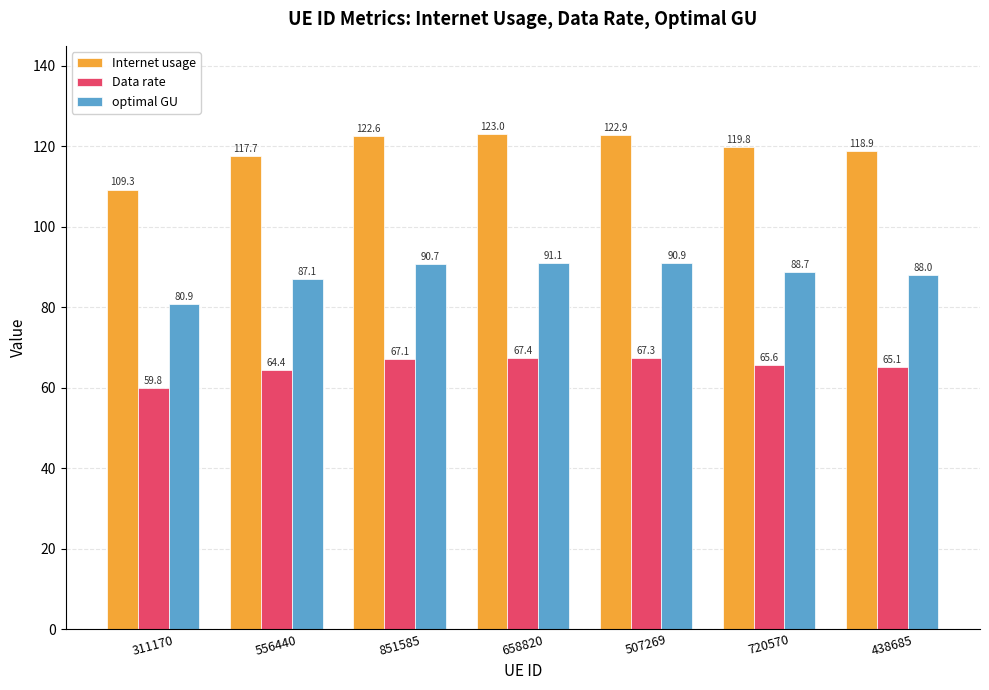

What is the value of the Internet usage bar at the 6th from the left?

119.8